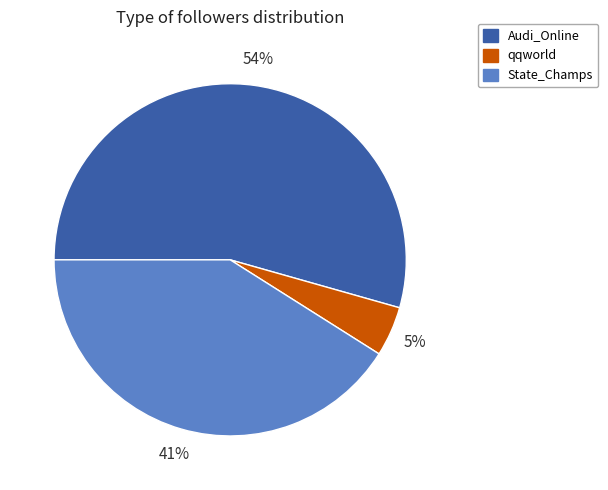

To the nearest percent, what is the average slice percentage?

33%